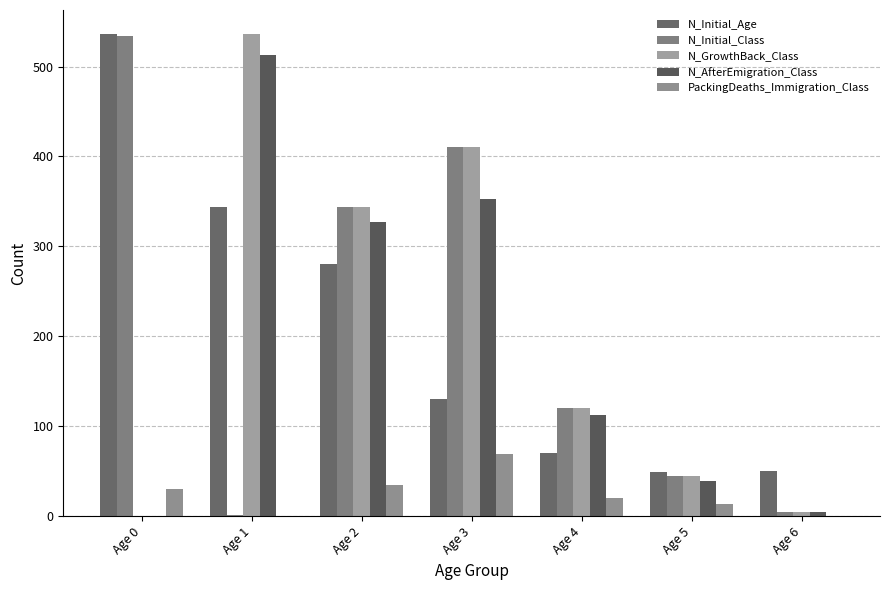

What is the spread (max minus min) of values at Age 6?

49